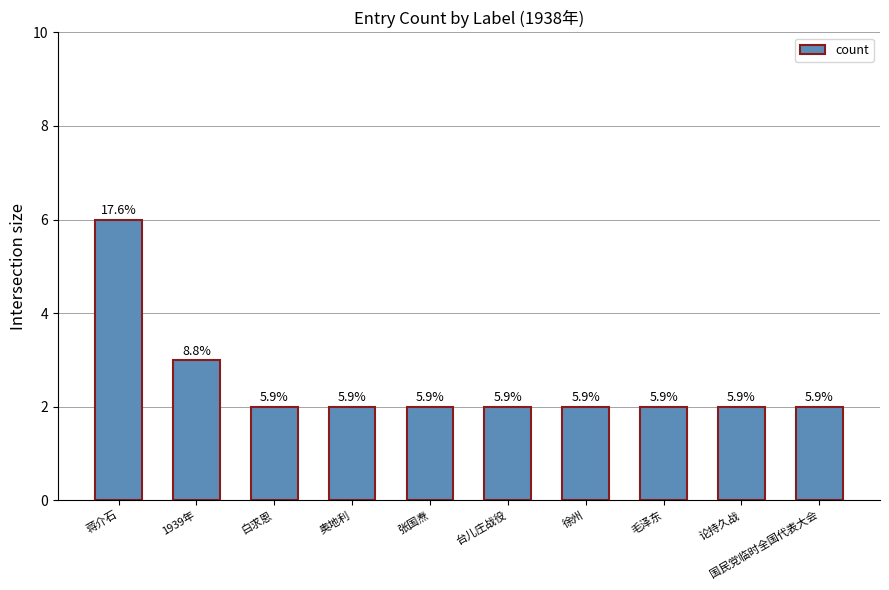

Are the bars horizontal?

No